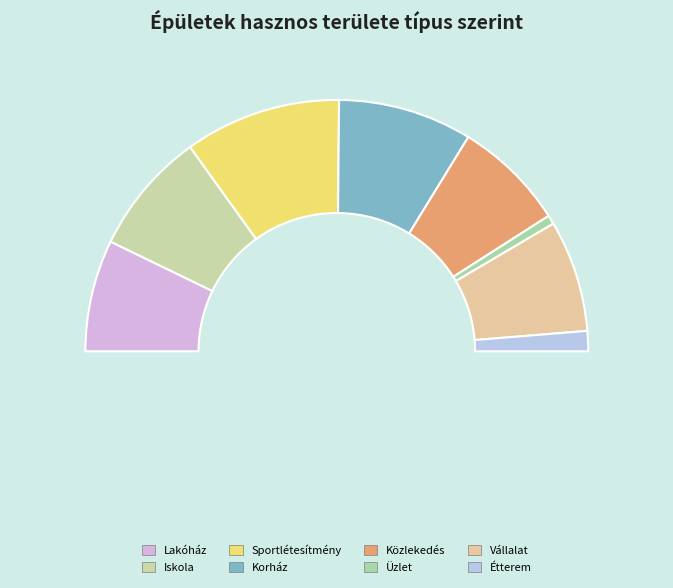

Count the number of slices in the pie.

8